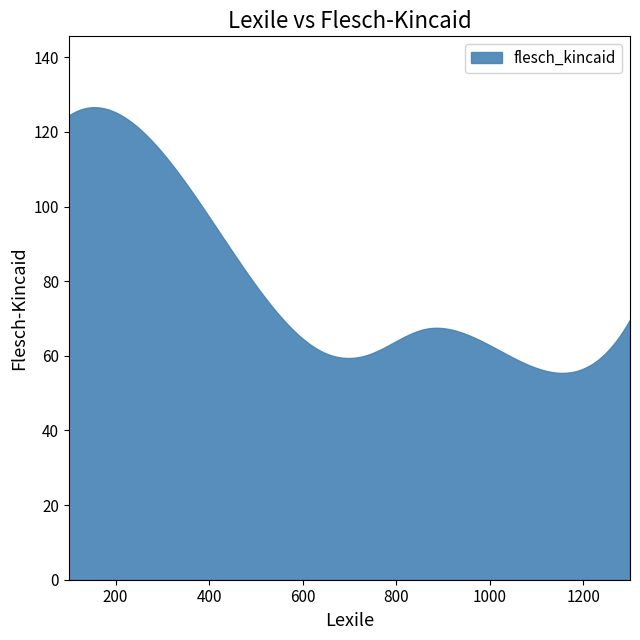

Where does the data first go above 67?

100